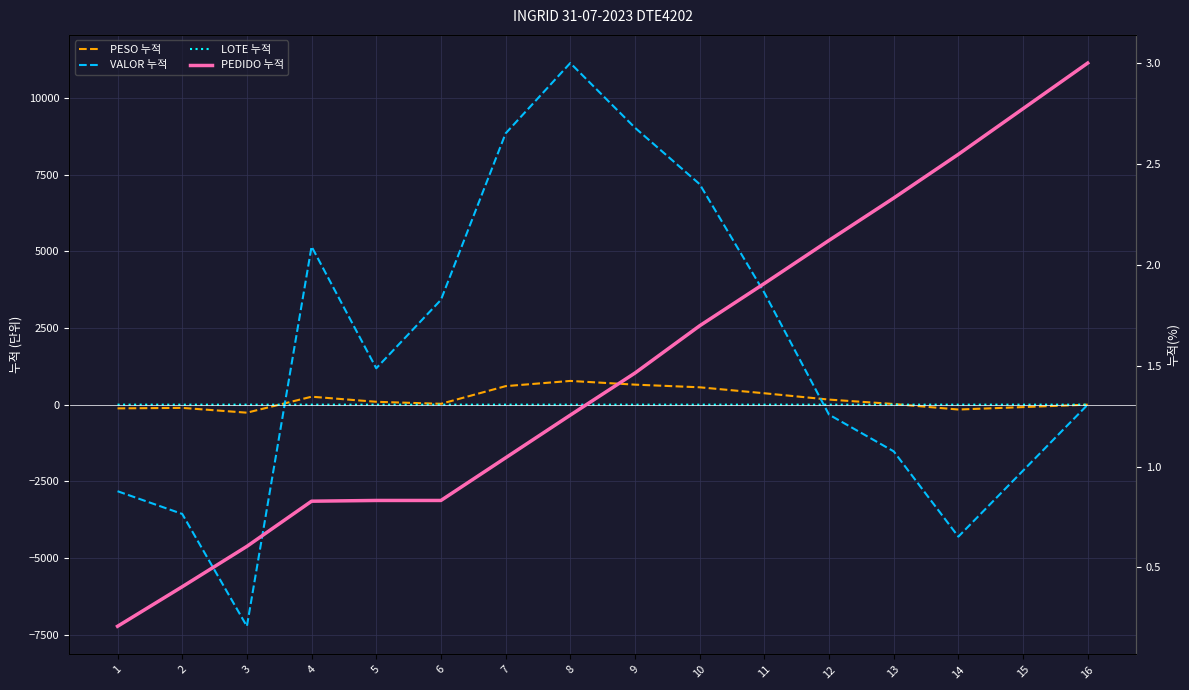

At how many categories does at least one series exceed -4352?

16